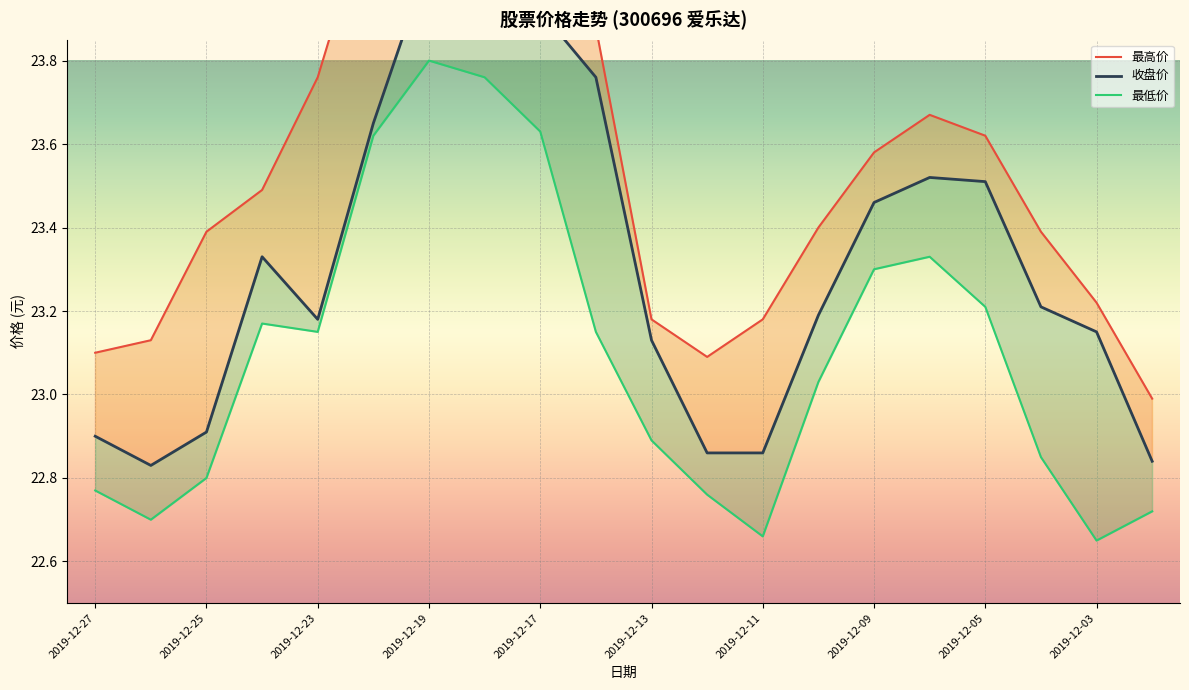

Where does the 最高价 series first go above 23?

2019-12-27